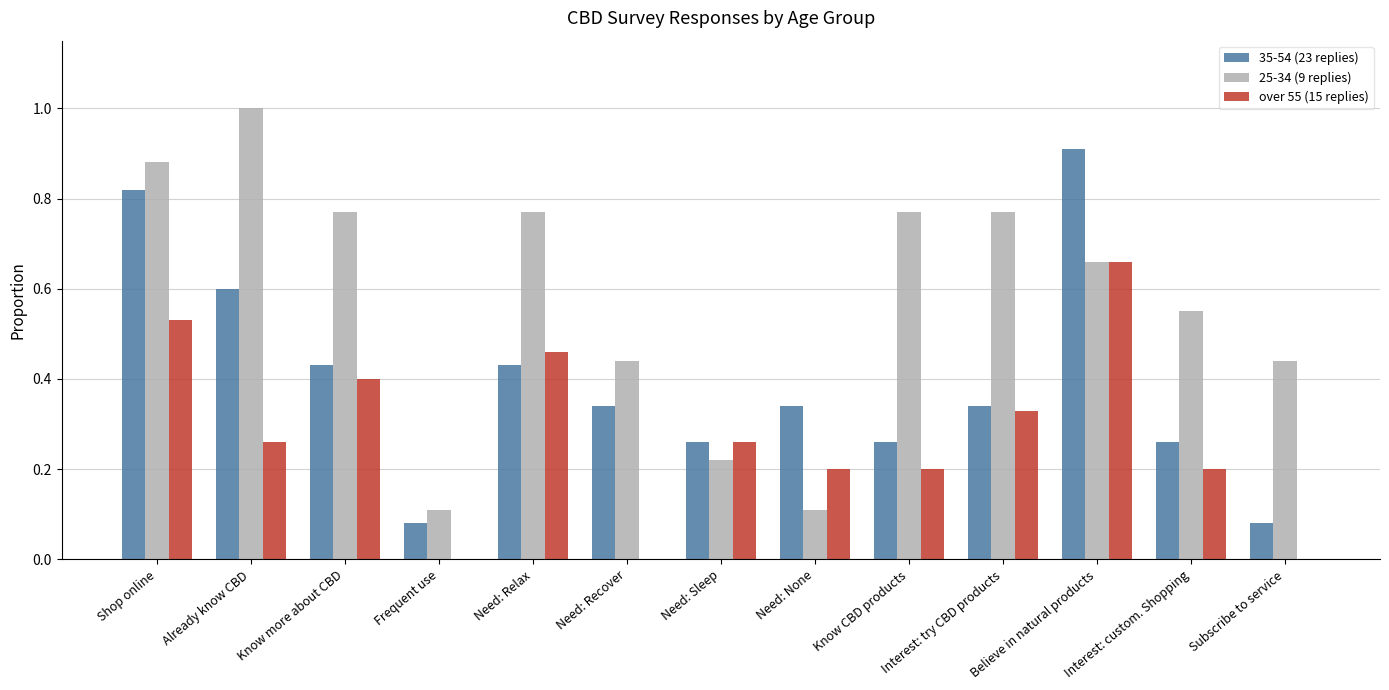

What is the sum of all 35-54 (23 replies) values?

5.2